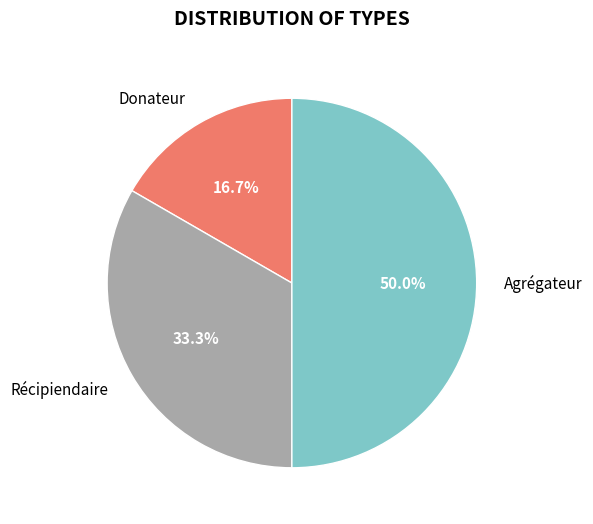

What percentage is NOT represented by Récipiendaire?

66.7%